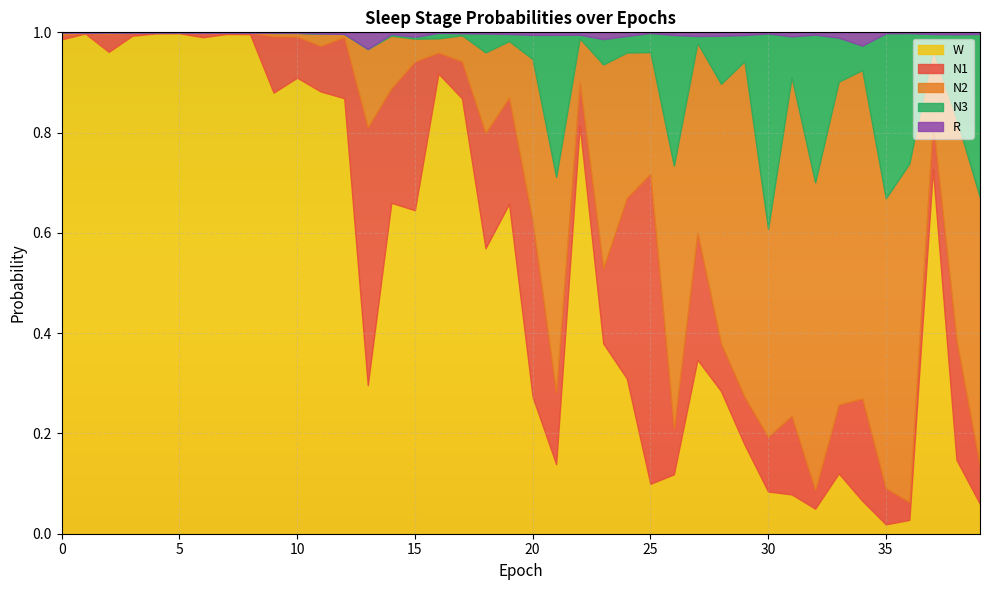

List the labels in order of W value, largest first.

5, 4, 1, 7, 8, 3, 6, 0, 2, 16, 10, 11, 9, 12, 17, 22, 37, 14, 19, 15, 18, 23, 27, 24, 13, 28, 20, 29, 38, 21, 33, 26, 25, 30, 31, 34, 39, 32, 36, 35